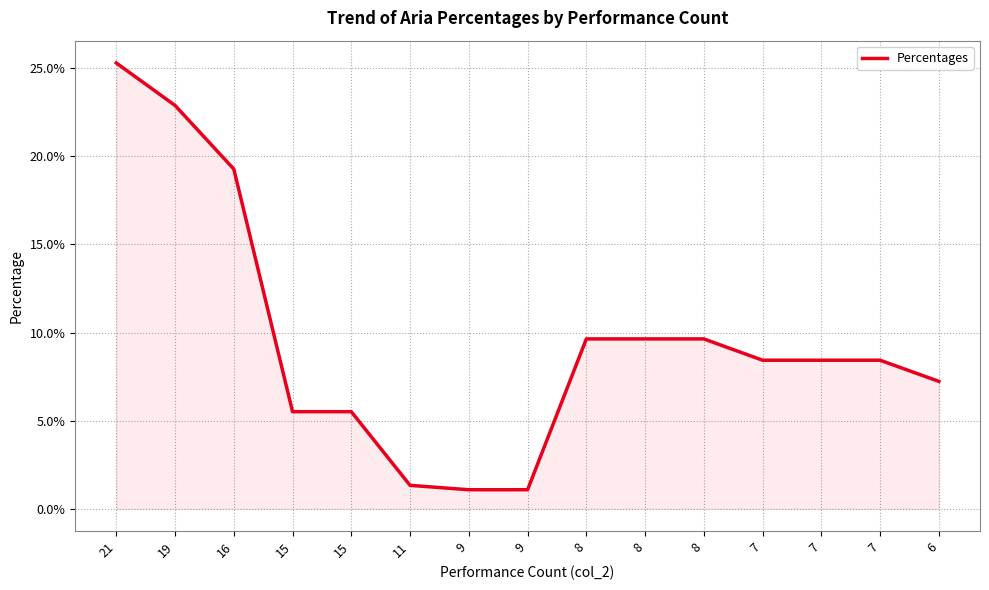

What is the sum of all values?

1.4